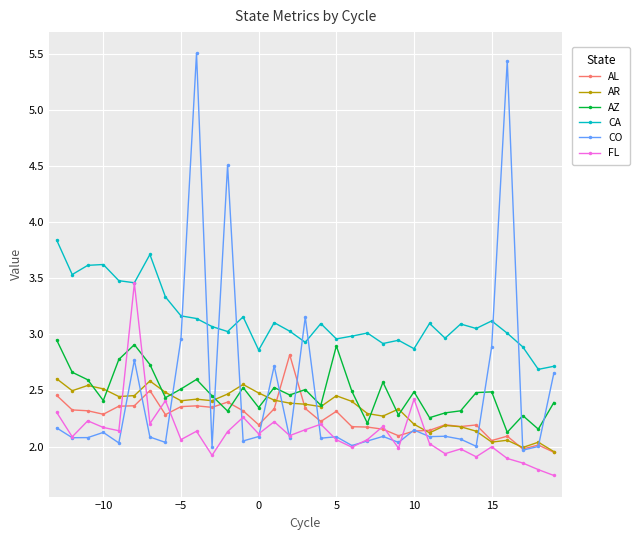

True or false: AR has more than 2 interior local peaks.

True